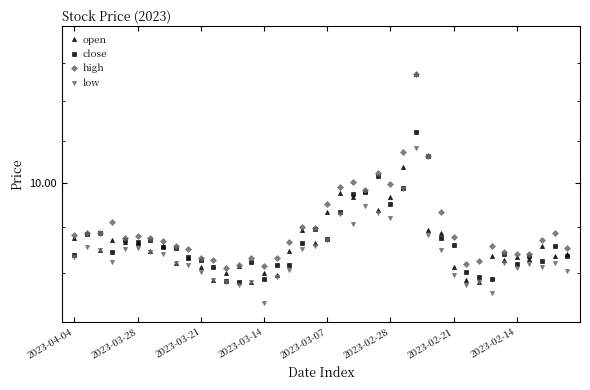

How many data points does each series have?

40